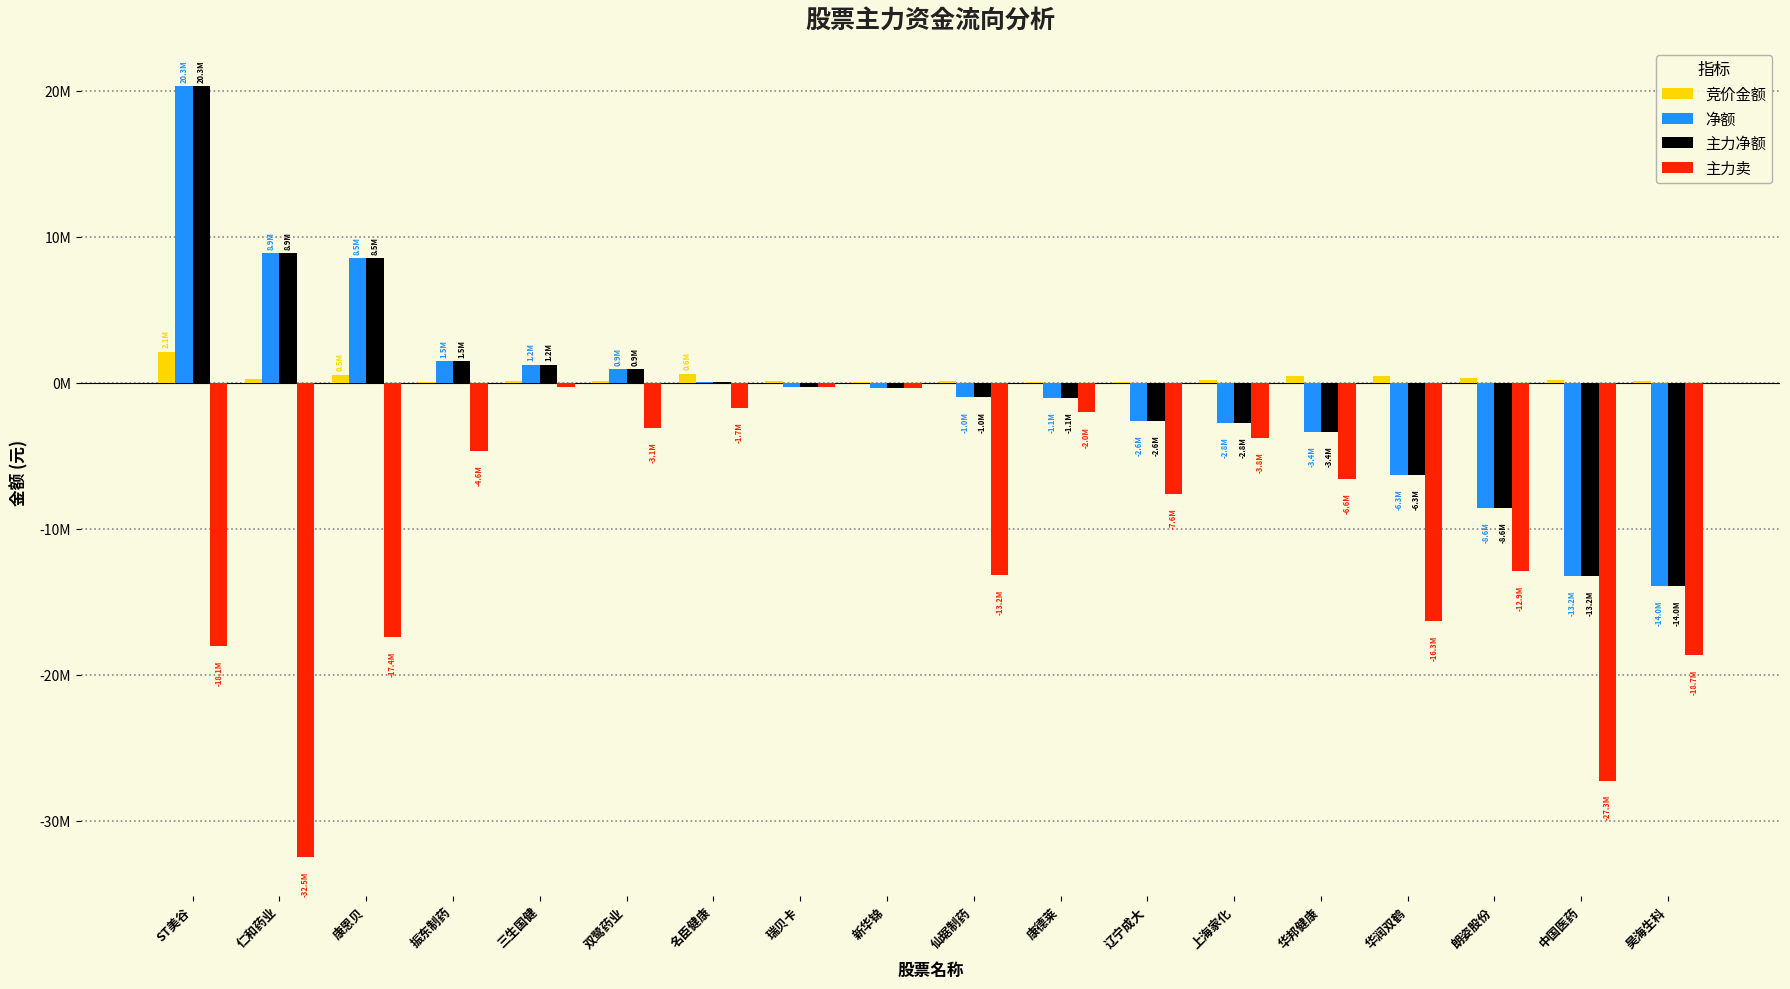

Does the chart contain stacked bars?

No